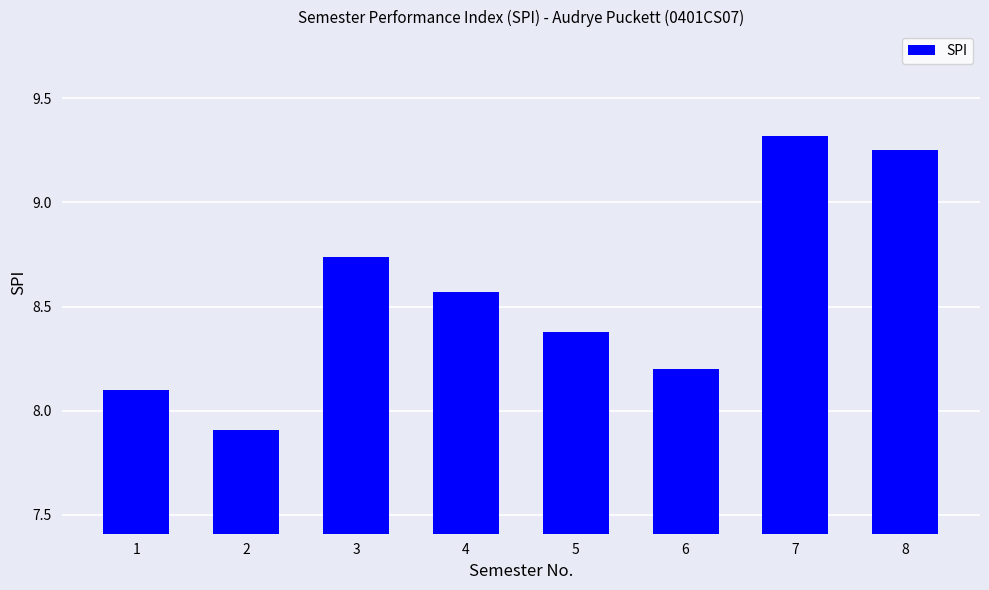

List the labels in order of value, largest first.

7, 8, 3, 4, 5, 6, 1, 2